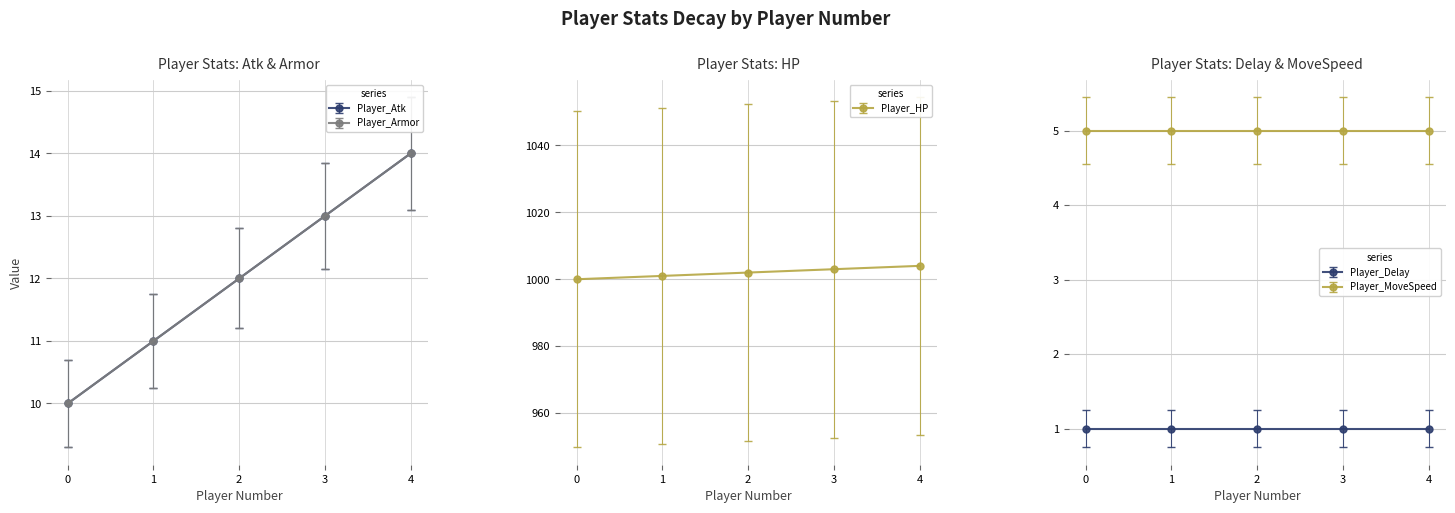

What is the highest value of the Player_HP series?

1004